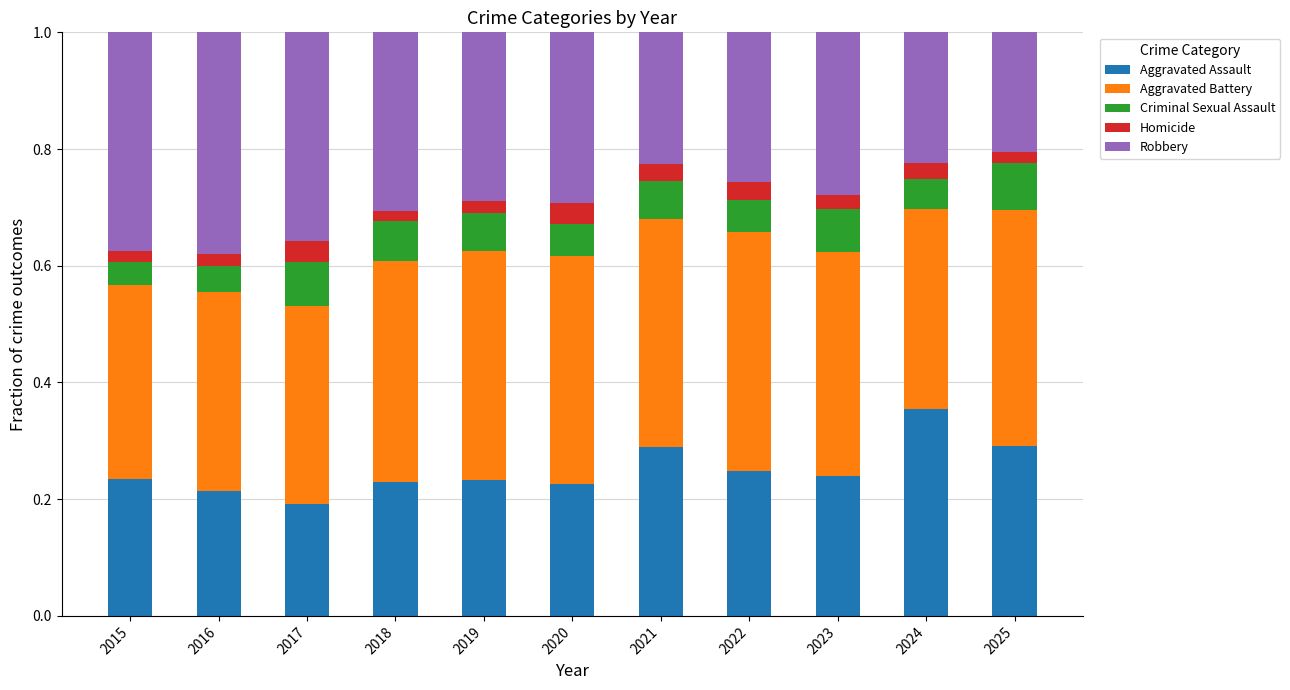

The value of Aggravated Assault at 2015 is 0.2. True or false?

True